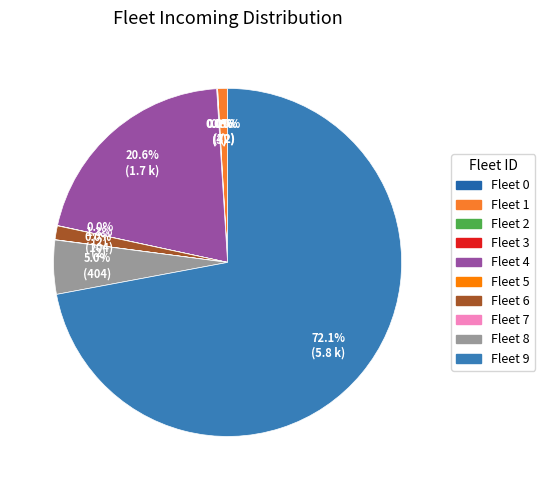

To the nearest percent, what is the difference between the largest and smallest slice percentages?

72%